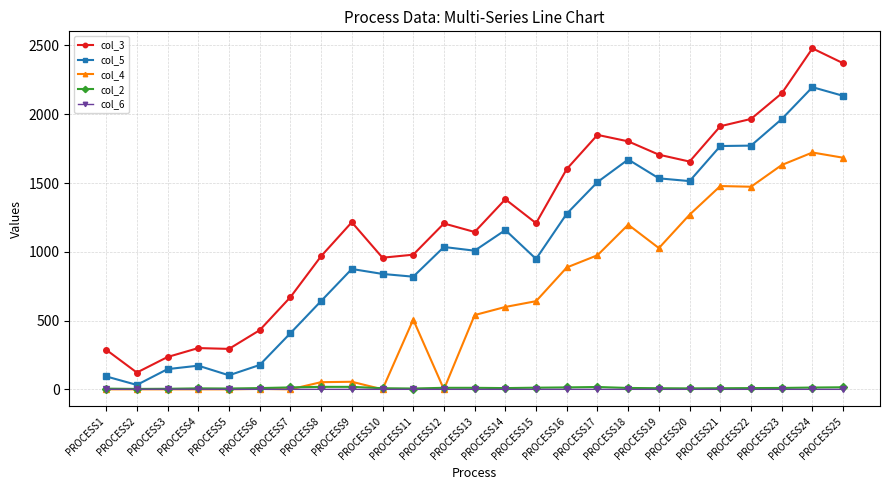

True or false: col_4 and col_3 intersect in this chart.

False